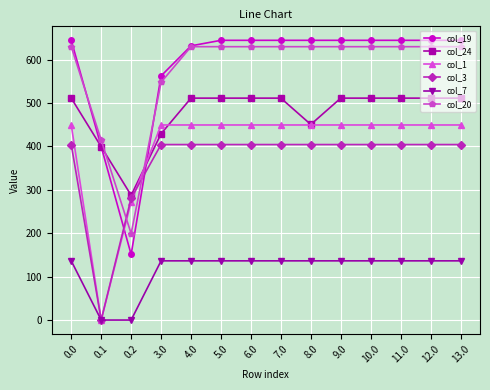

Rank the series at 6.0 from lowest to highest value.

col_7, col_3, col_1, col_24, col_20, col_19